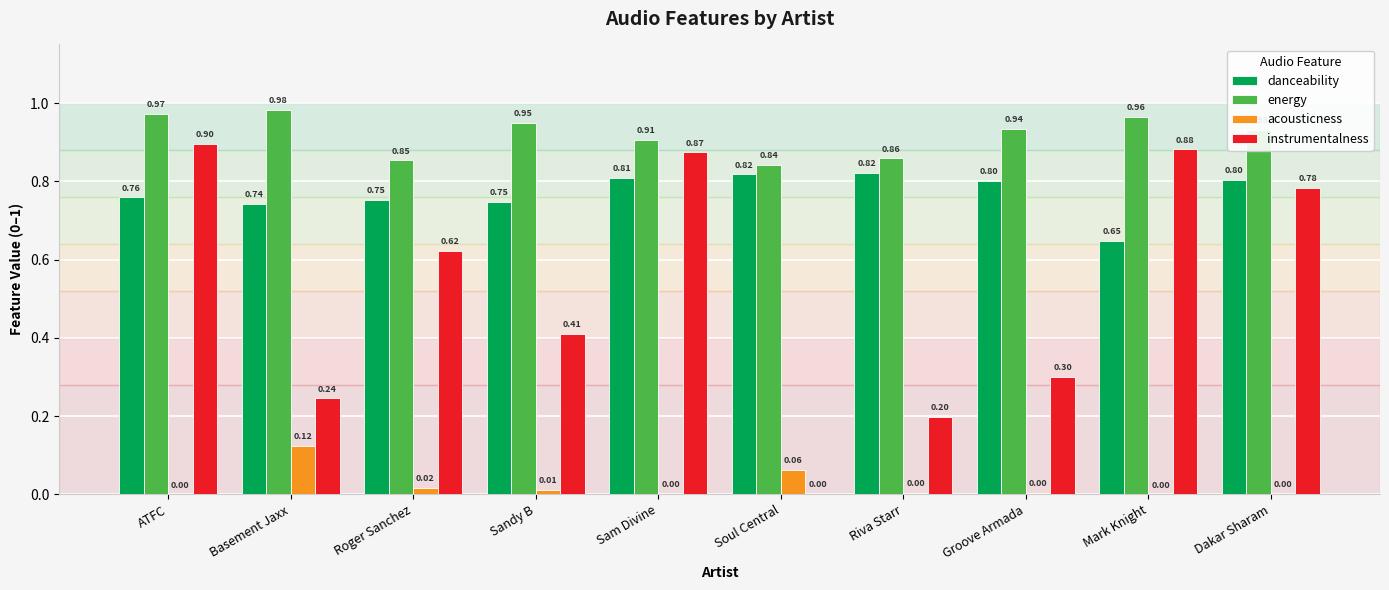

What is the sum of the danceability values at Sam Divine and Basement Jaxx?

1.6